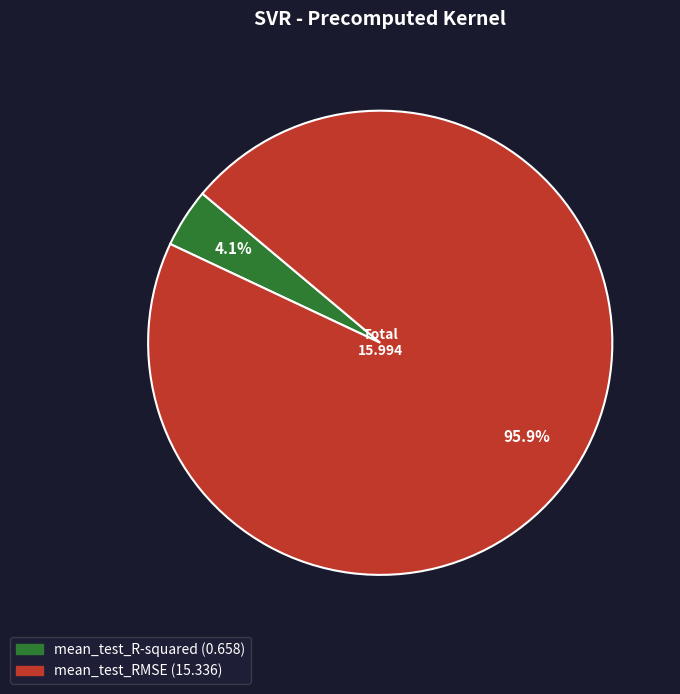

Combined, do mean_test_RMSE and mean_test_R-squared account for over 50%?

Yes